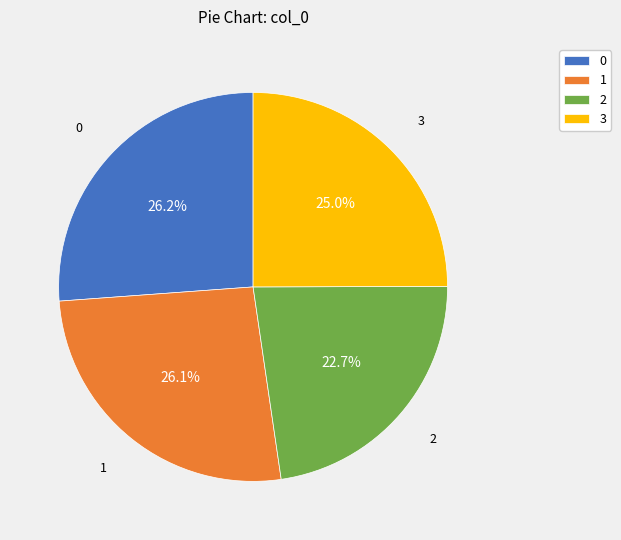

To the nearest percent, what is the combined percentage of 1 and 2?

49%